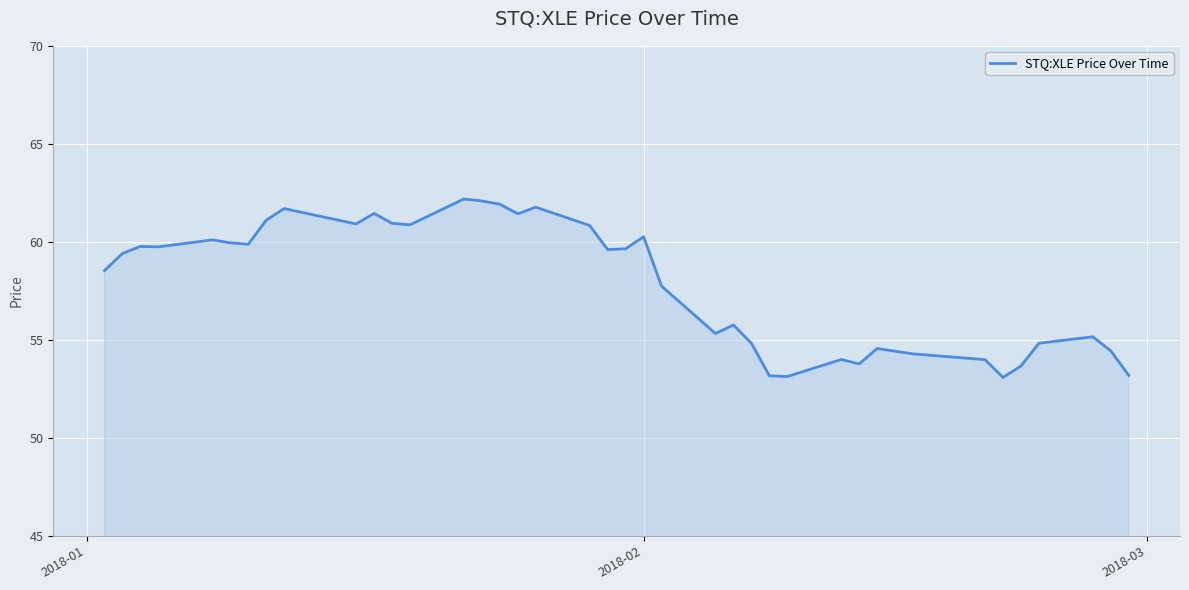

What is the greatest value displayed?

62.2